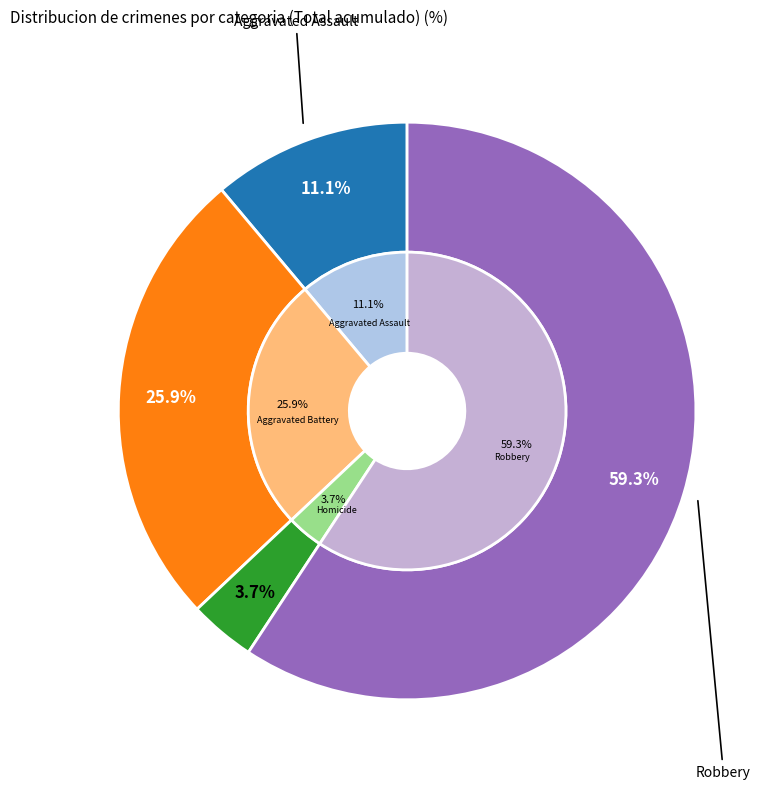

Does any single category account for the majority?

Yes